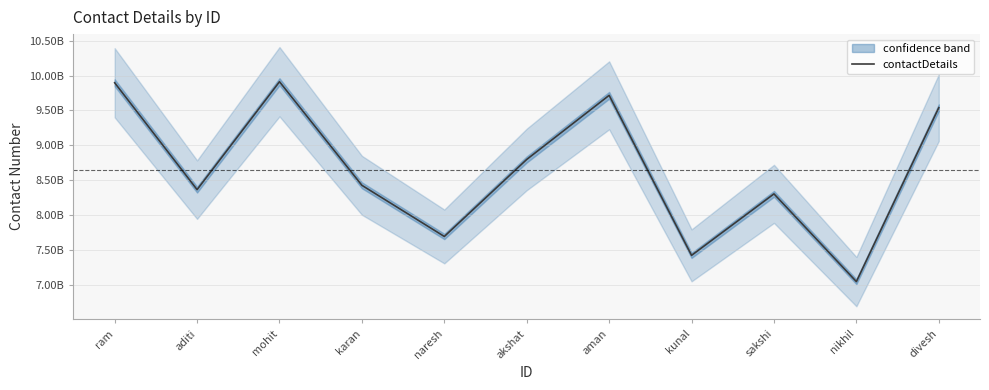

Read the value at mohit.

9910963173